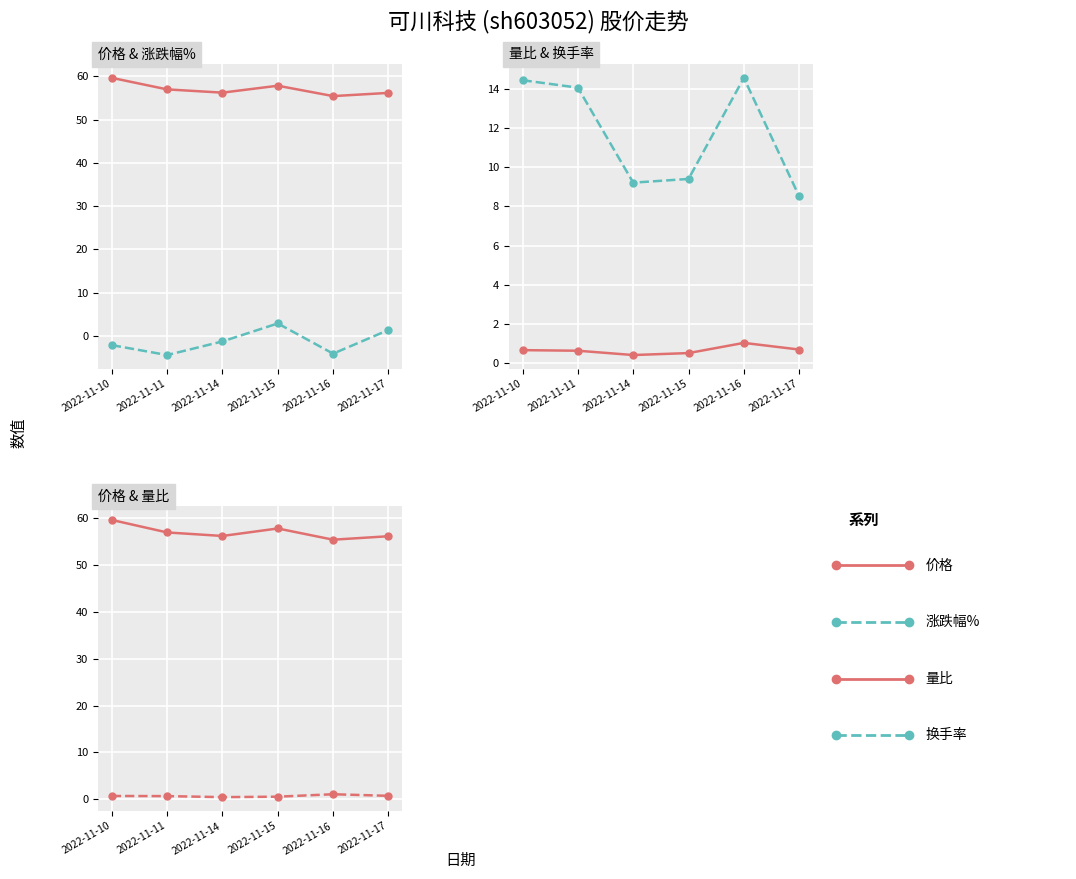

True or false: 量比 and 价格 intersect in this chart.

False